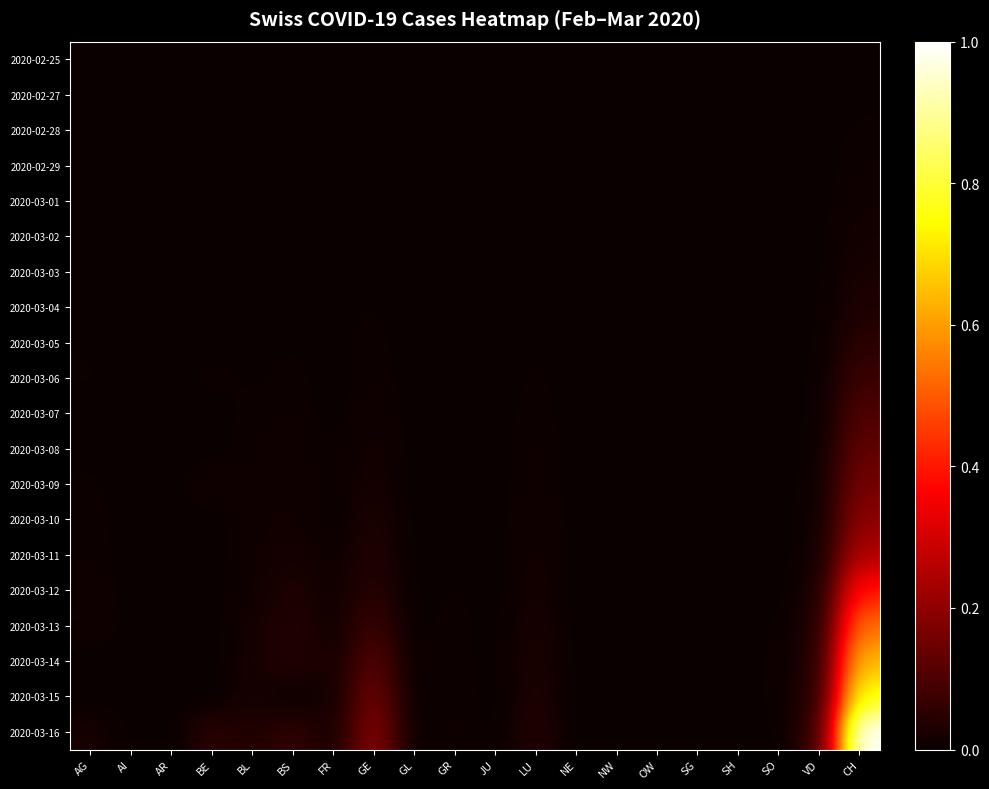

At how many categories does at least one series exceed 0?

18